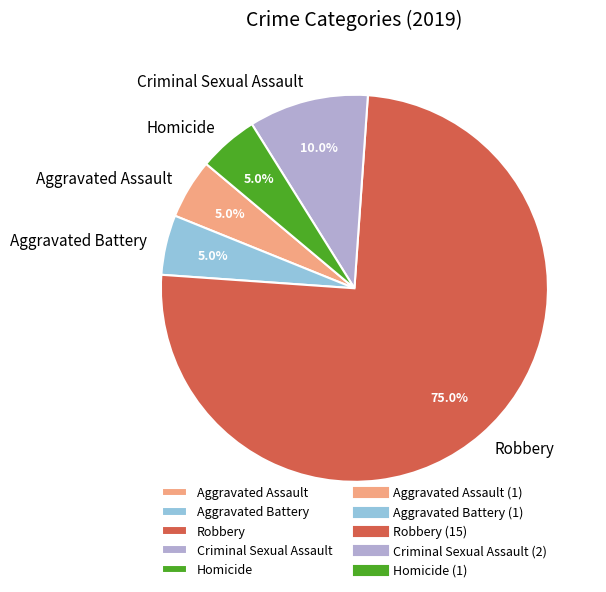

To the nearest percent, what percentage of the pie is Aggravated Battery?

5%